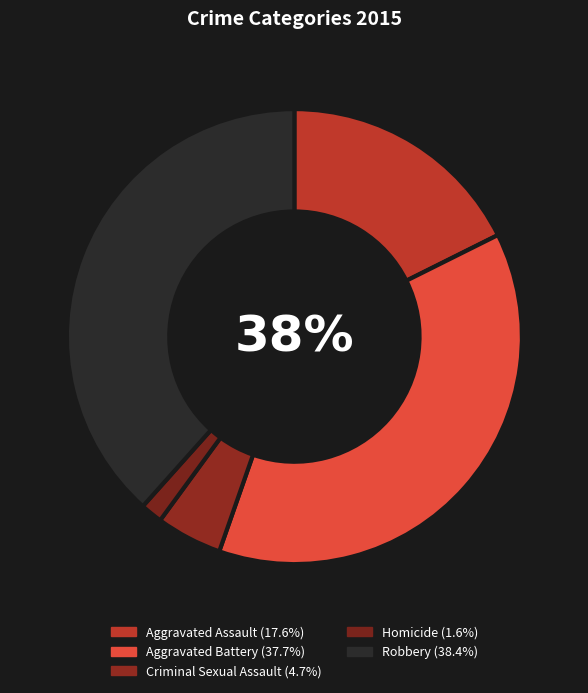

Does Aggravated Battery represent more than half of the total?

No